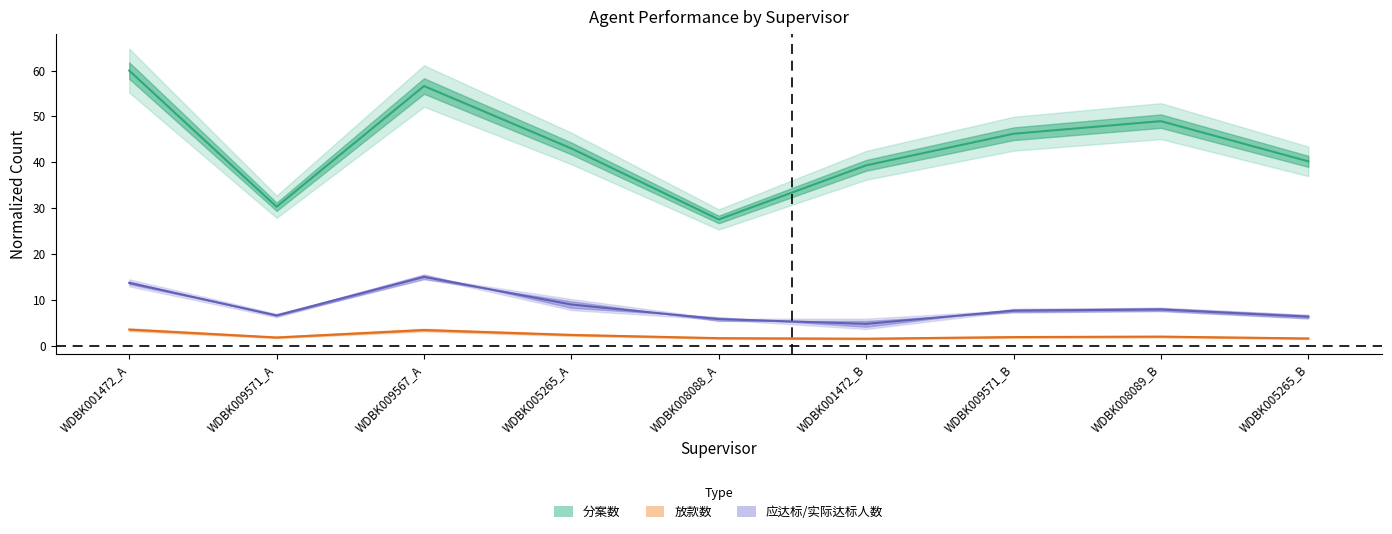

Where is the first local maximum for 应达标人数?

WDBK009567_A